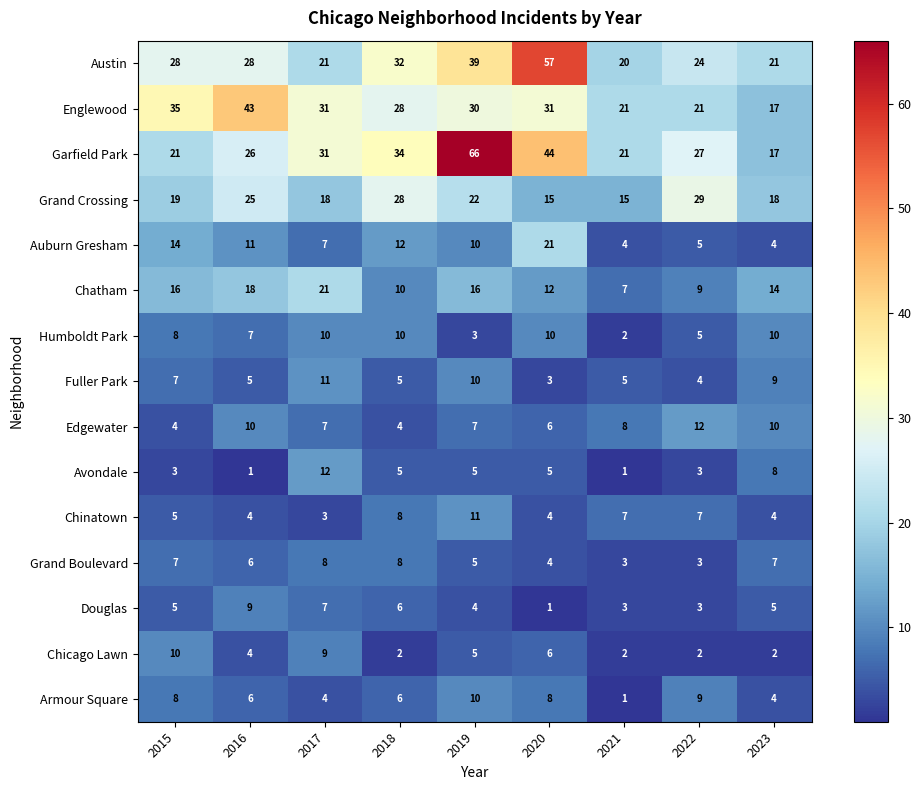

What is the sum of the Chatham values at 2020 and 2022?

21